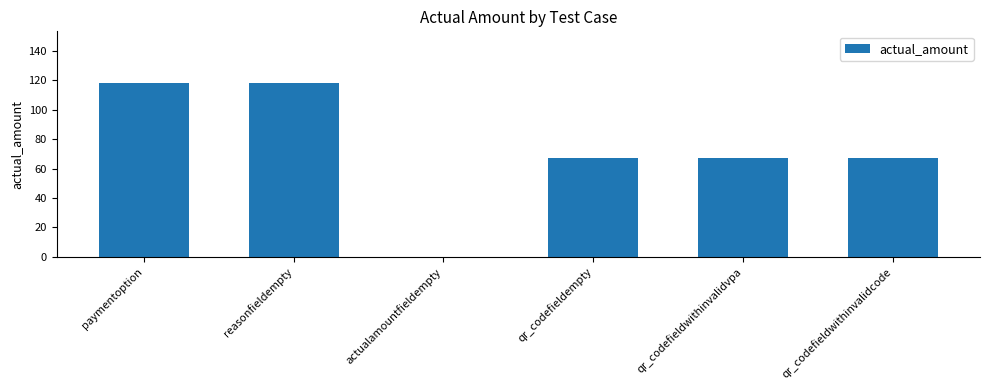

How many distinct data groups are displayed?

1